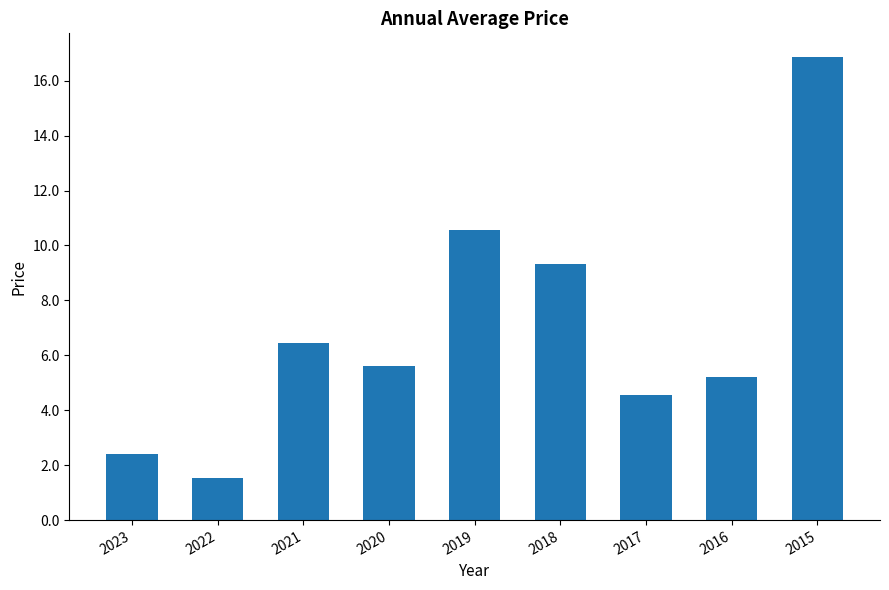

Count the number of values greater than 5.

6